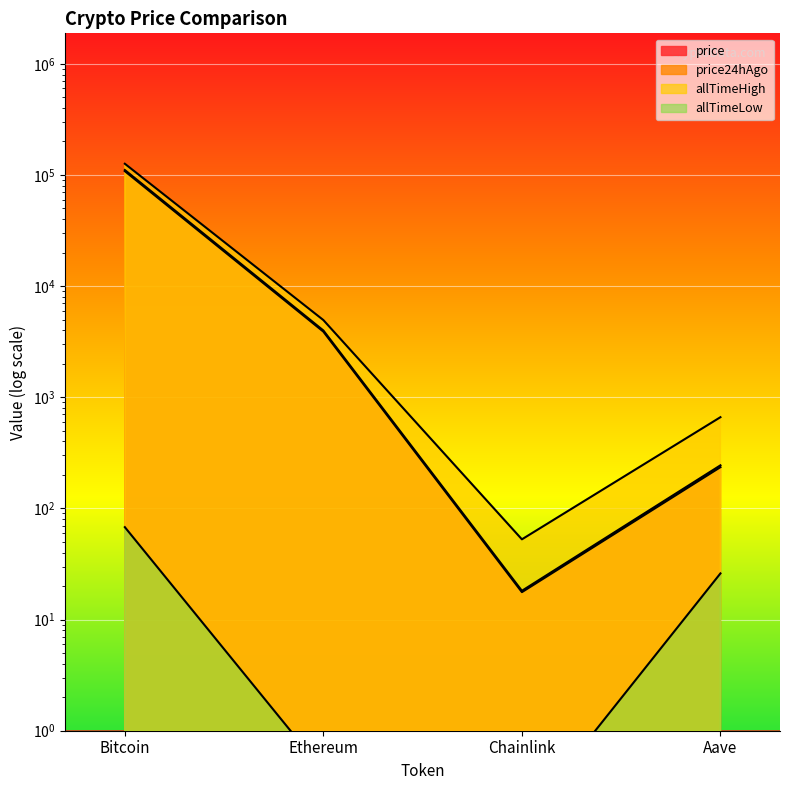

What is the label of the 4th point from the left?

Aave